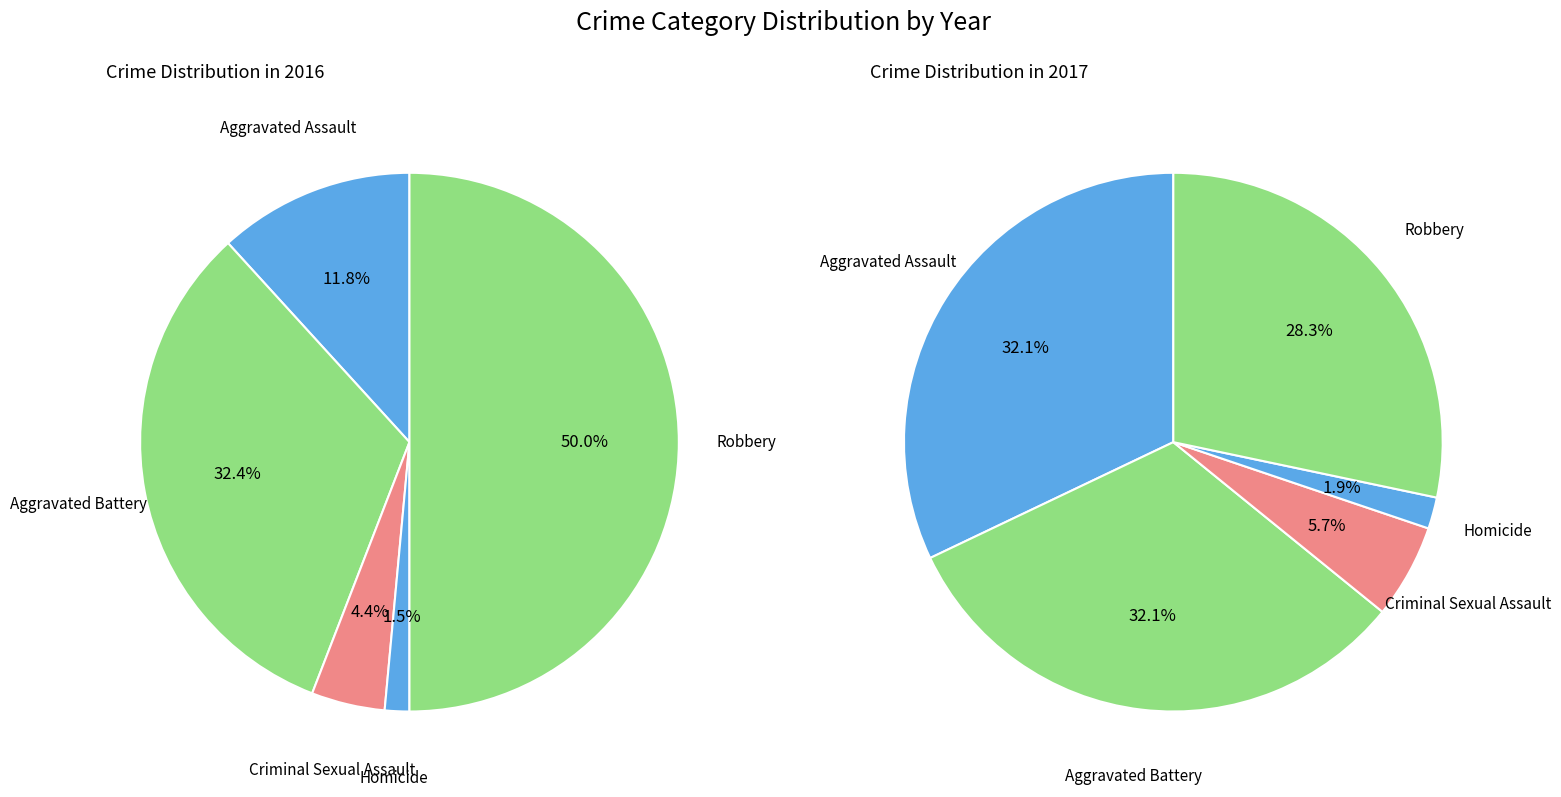

How many slices are in this pie chart?

5